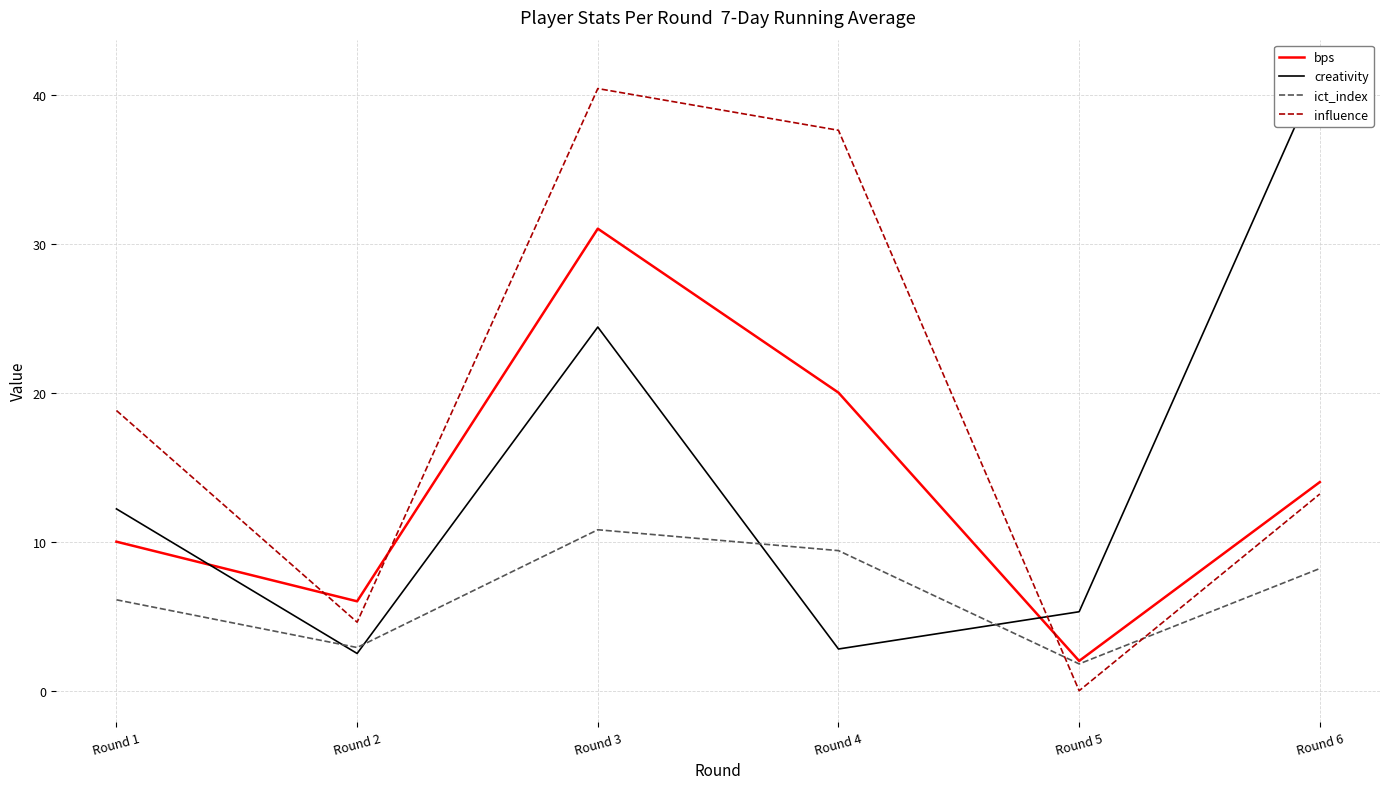

At which label is creativity closest to 22?

Round 3